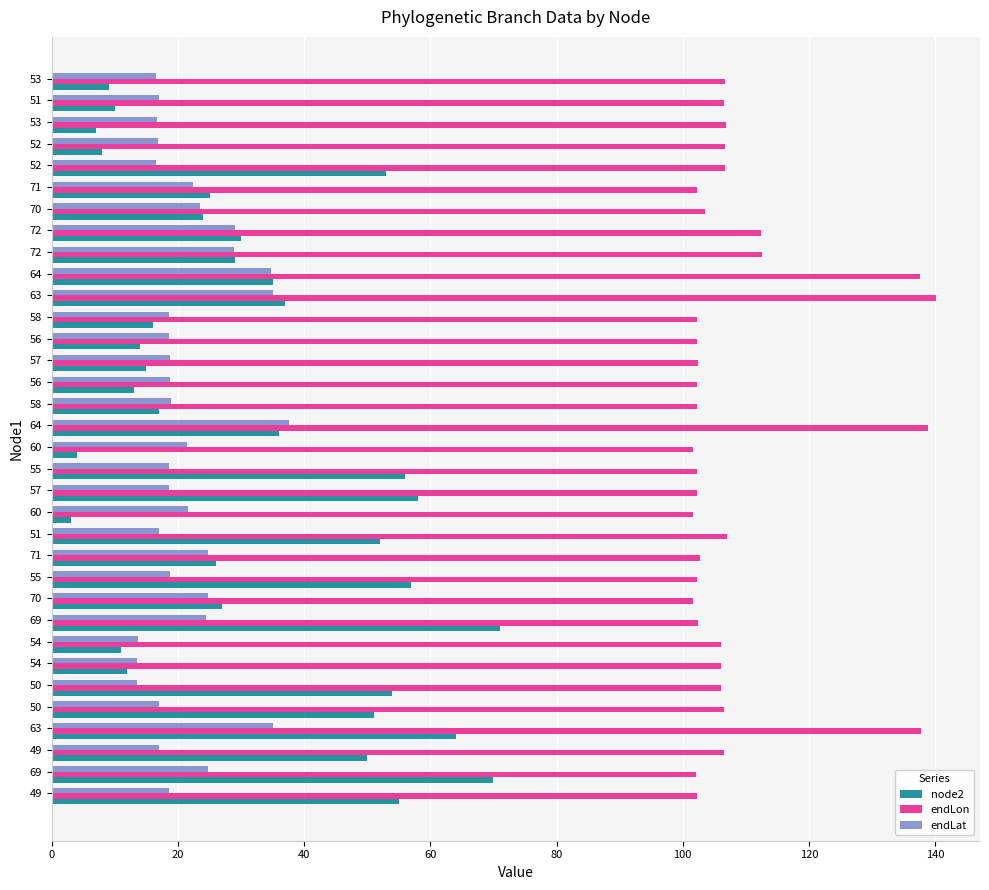

What are all the series names shown in the legend?

node2, endLon, endLat